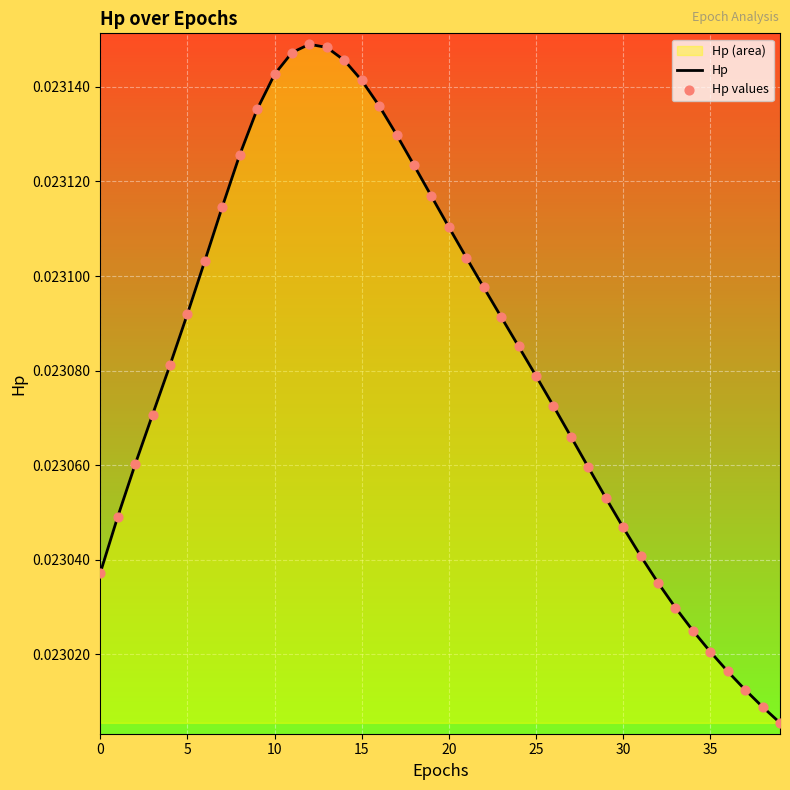

Which series contains the lowest Y value?

Hp